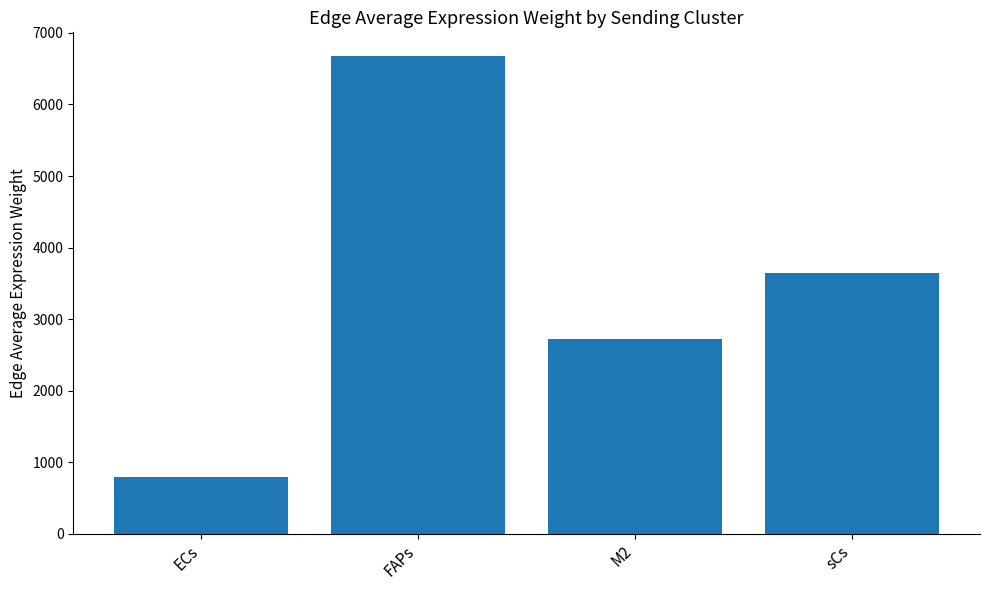

Rank the categories by value from highest to lowest.

FAPs, sCs, M2, ECs